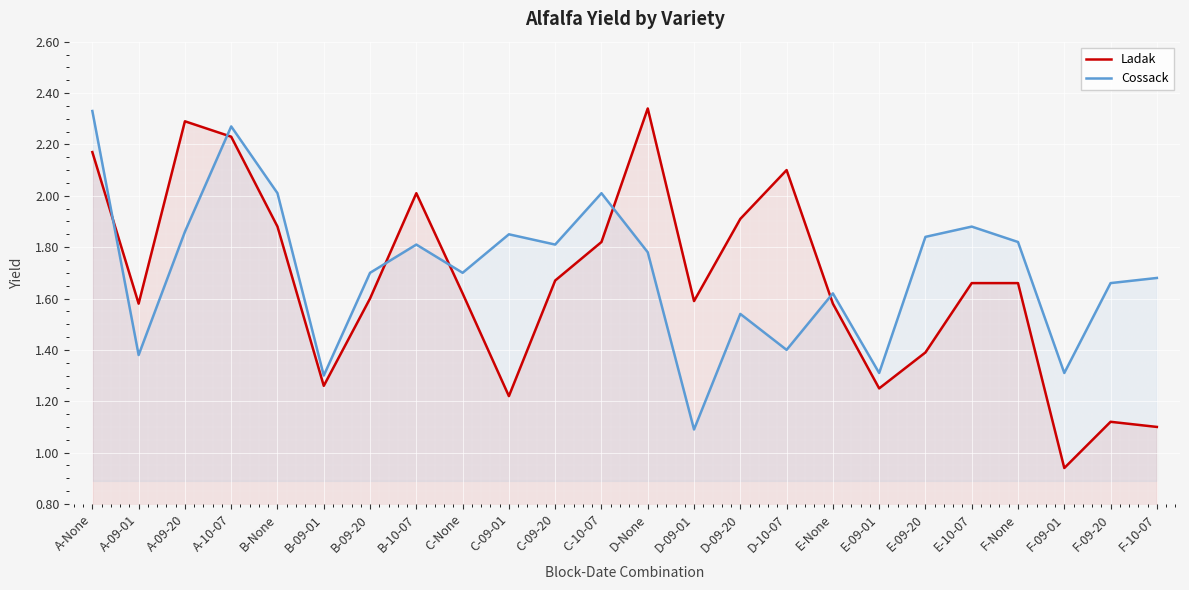

The Cossack series shows 3.2 at A-10-07. True or false?

False